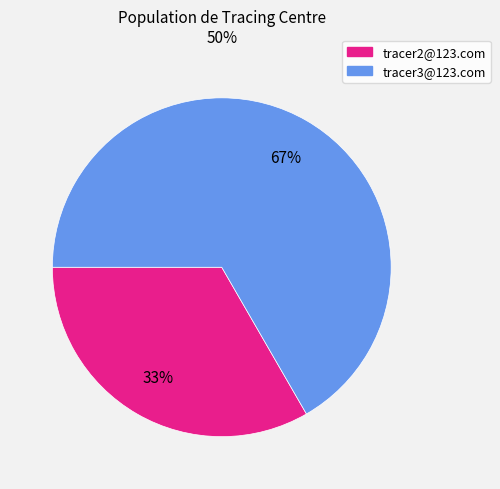

Rank the categories by value from highest to lowest.

tracer3@123.com, tracer2@123.com